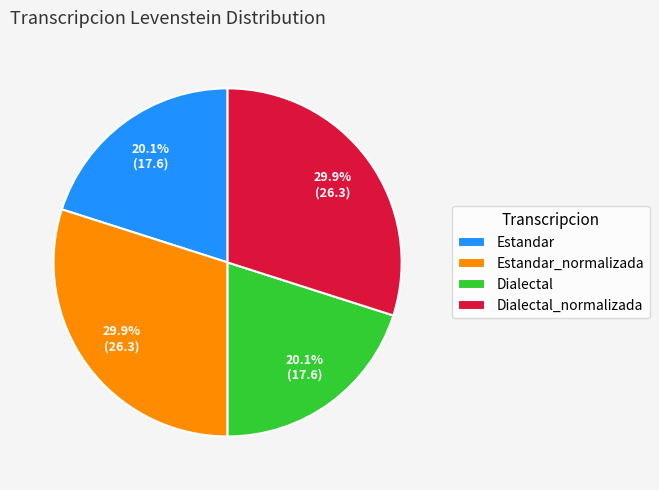

Does any single category account for the majority?

No